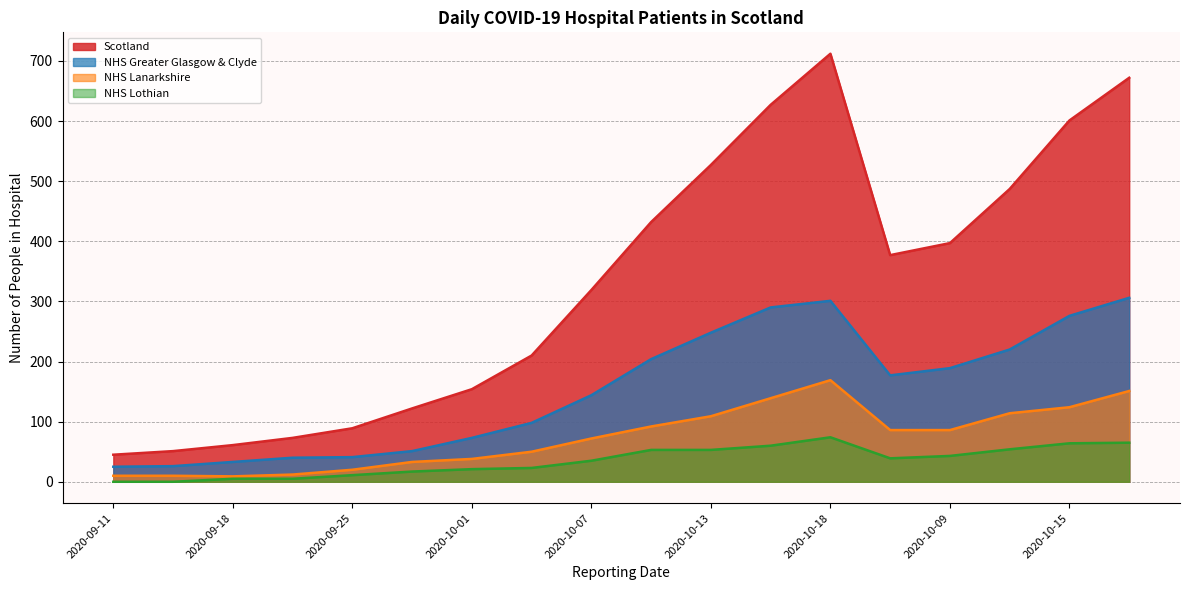

How many categories are shown in the chart?

18